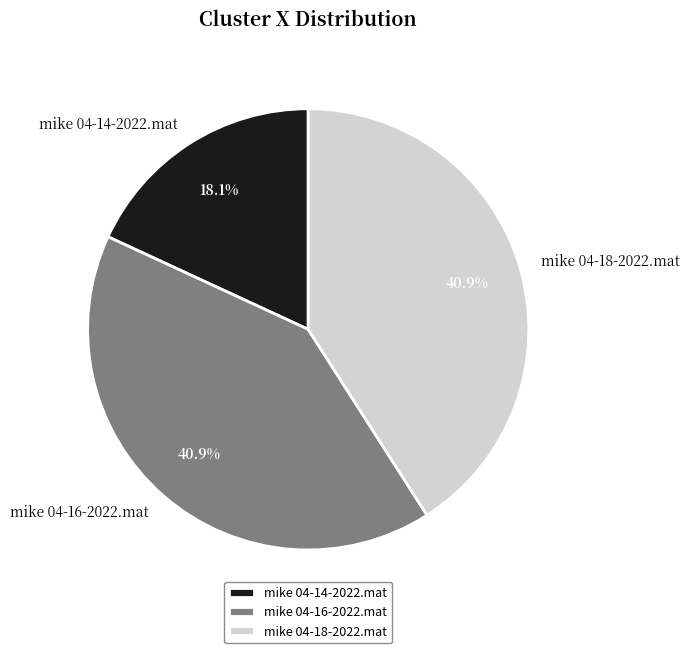

What is the ratio of the value at mike 04-14-2022.mat to the value at mike 04-16-2022.mat?

0.4